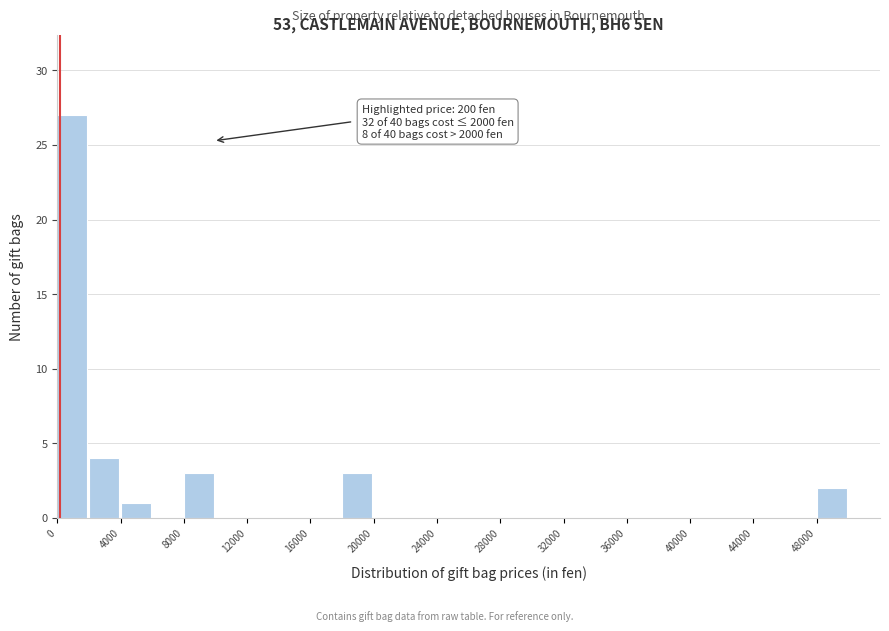

Which range on the x-axis has the tallest bar?

0 to 2000